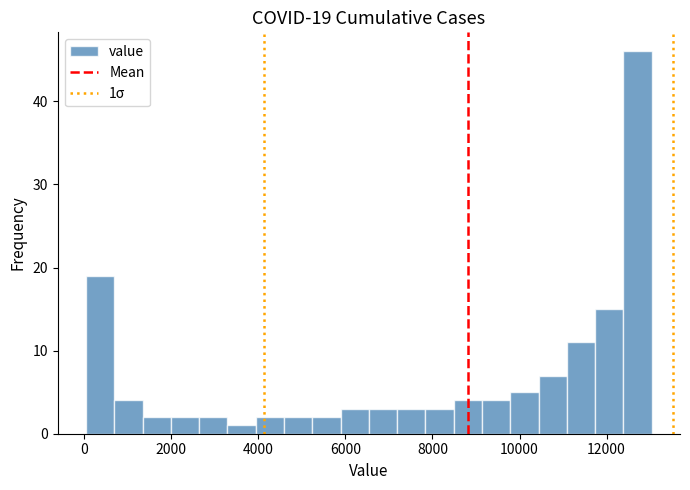

Around what value on the x-axis is the tallest bar? Give the approximate position of its centre, as read against the axis.

12800